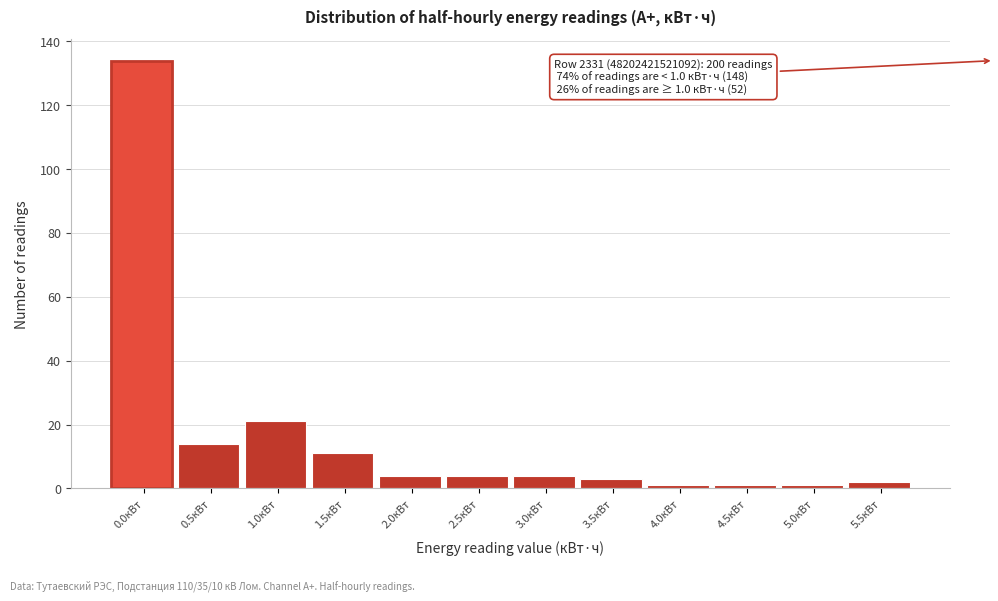

Reading right to left, what are all the values shown in this chart?

5.5кВт=2	5.0кВт=1	4.5кВт=1	4.0кВт=1	3.5кВт=3	3.0кВт=4	2.5кВт=4	2.0кВт=4	1.5кВт=11	1.0кВт=21	0.5кВт=14	0.0кВт=134